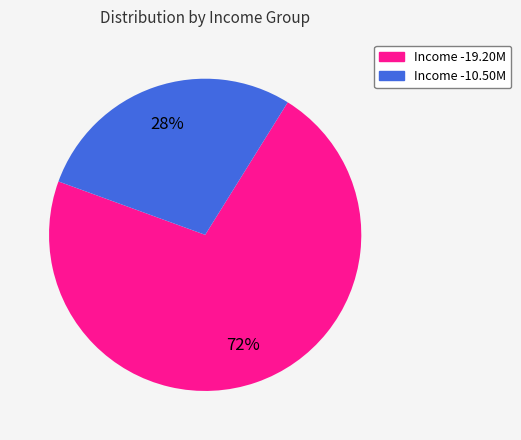

Does any single category account for the majority?

Yes